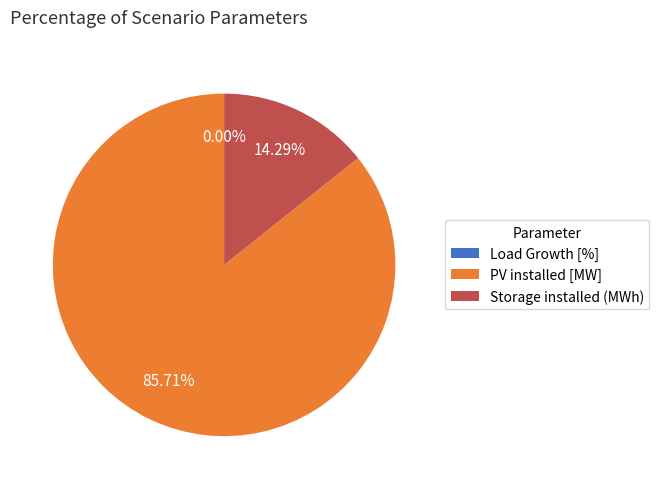

What is the ratio of the value at PV installed [MW] to the value at Storage installed (MWh)?

6.0